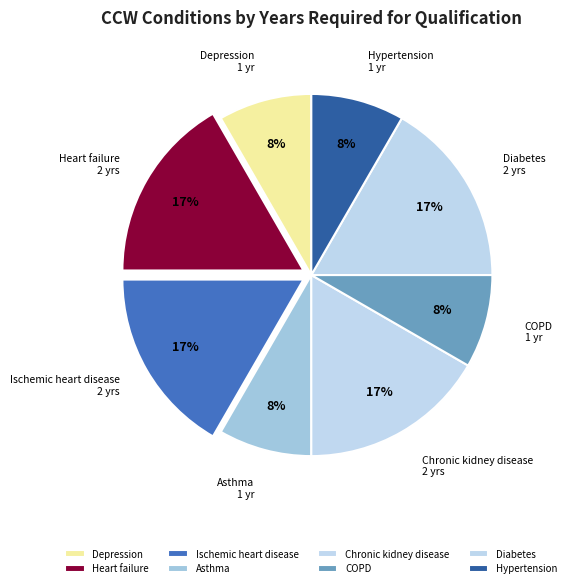

Count the number of slices in the pie.

8